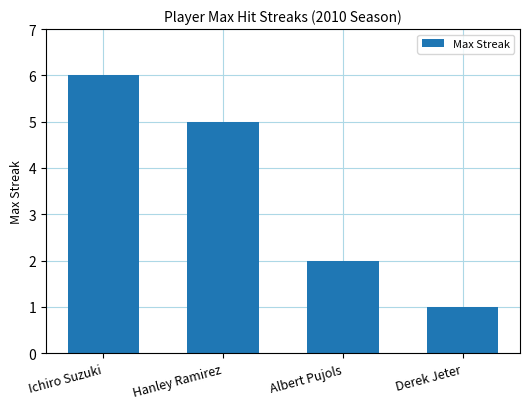

Rank the categories by value from lowest to highest.

Derek Jeter, Albert Pujols, Hanley Ramirez, Ichiro Suzuki